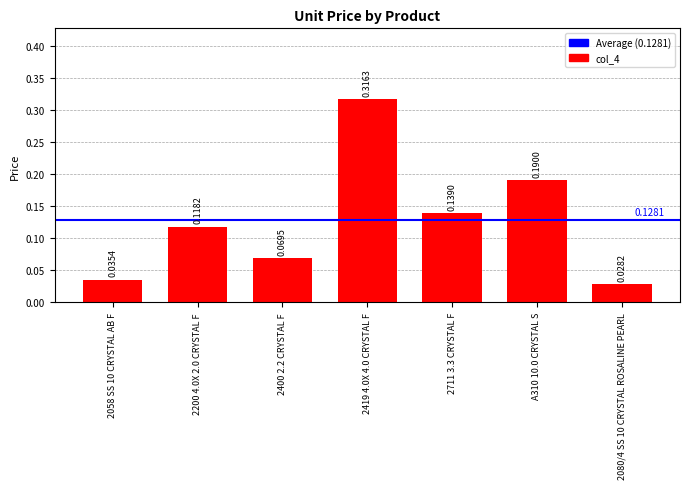

What is the sum of all values?

0.9